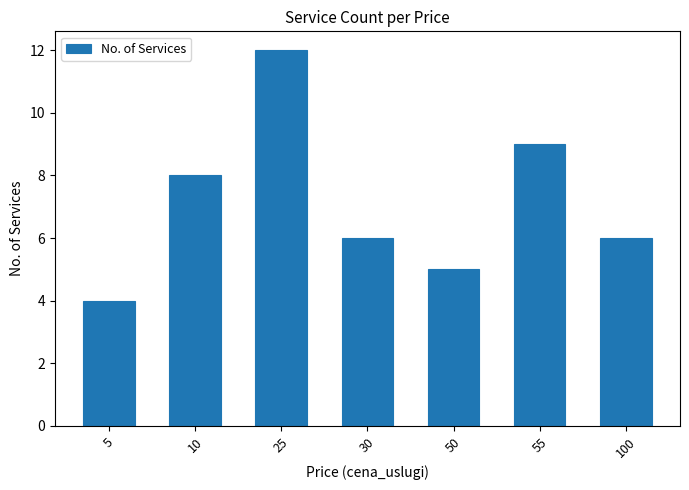

At which label is the value closest to 8?

10